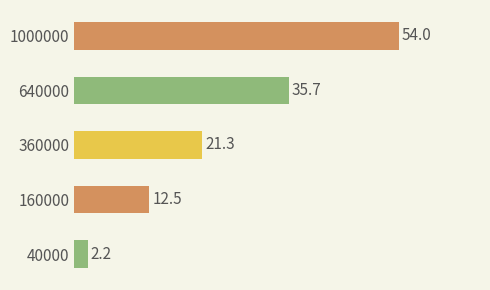

What is the greatest value displayed?

54.0